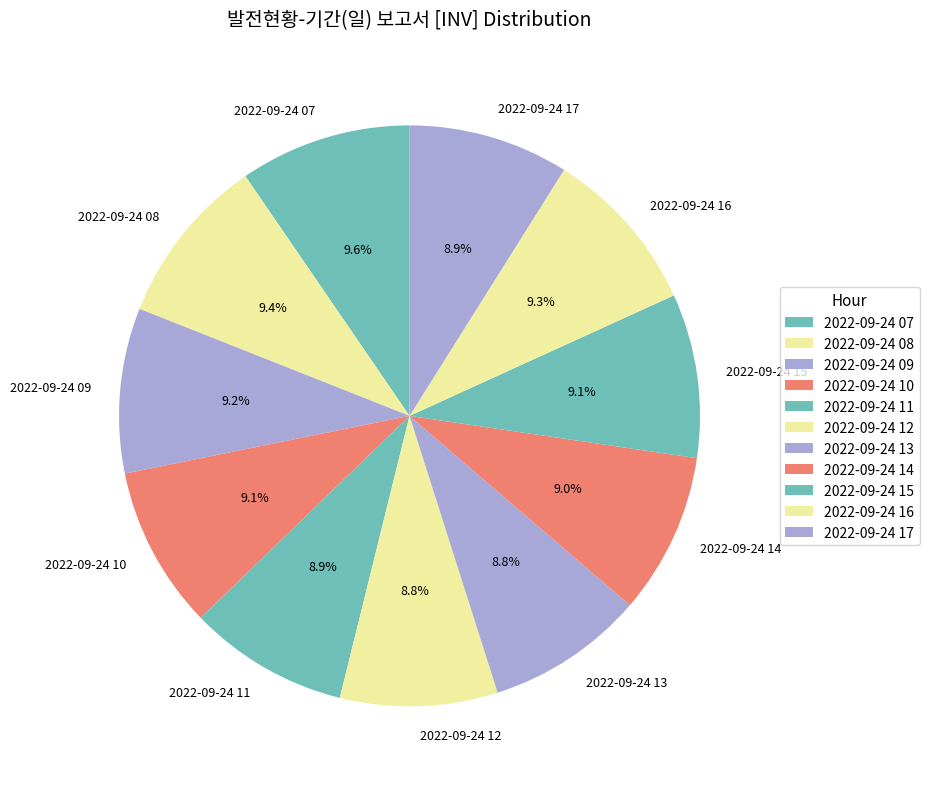

How many segments does this pie chart have?

11